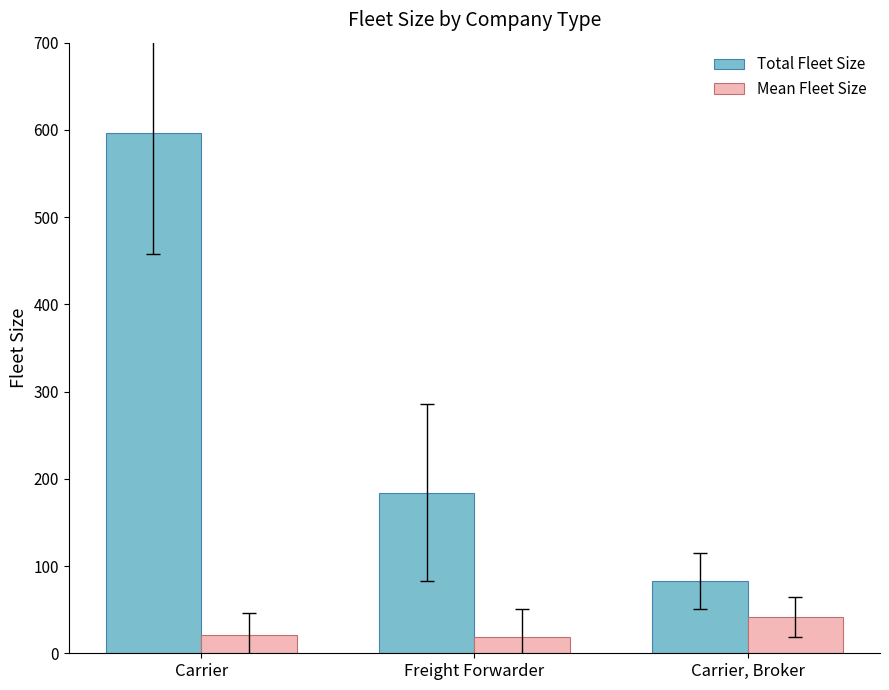

What is the total value across all series at Freight Forwarder?

202.4